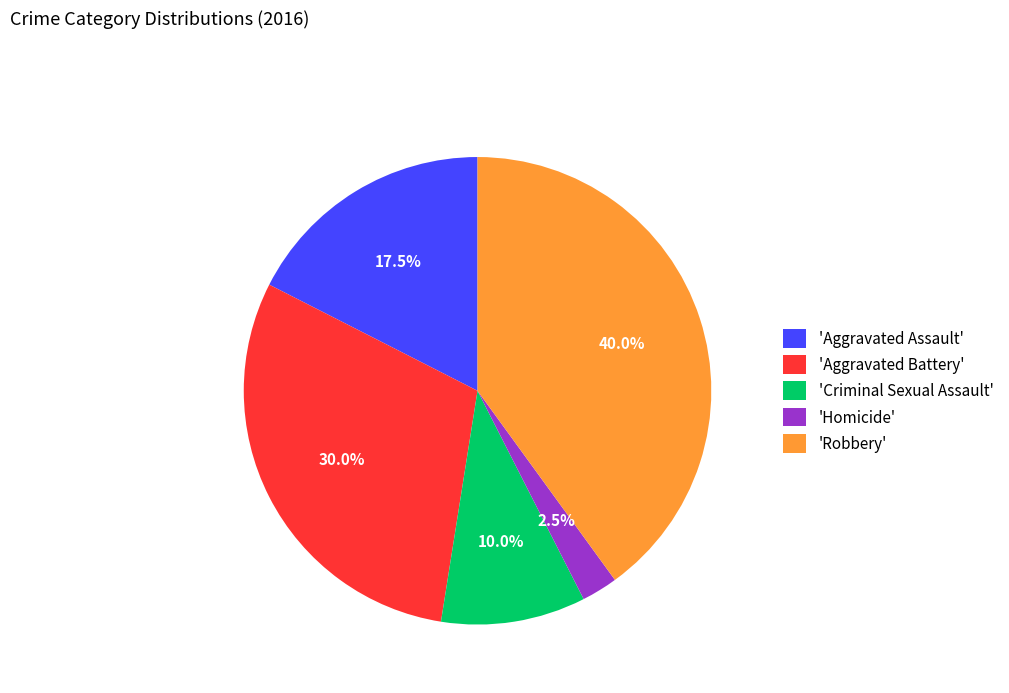

Does any single category account for the majority?

No